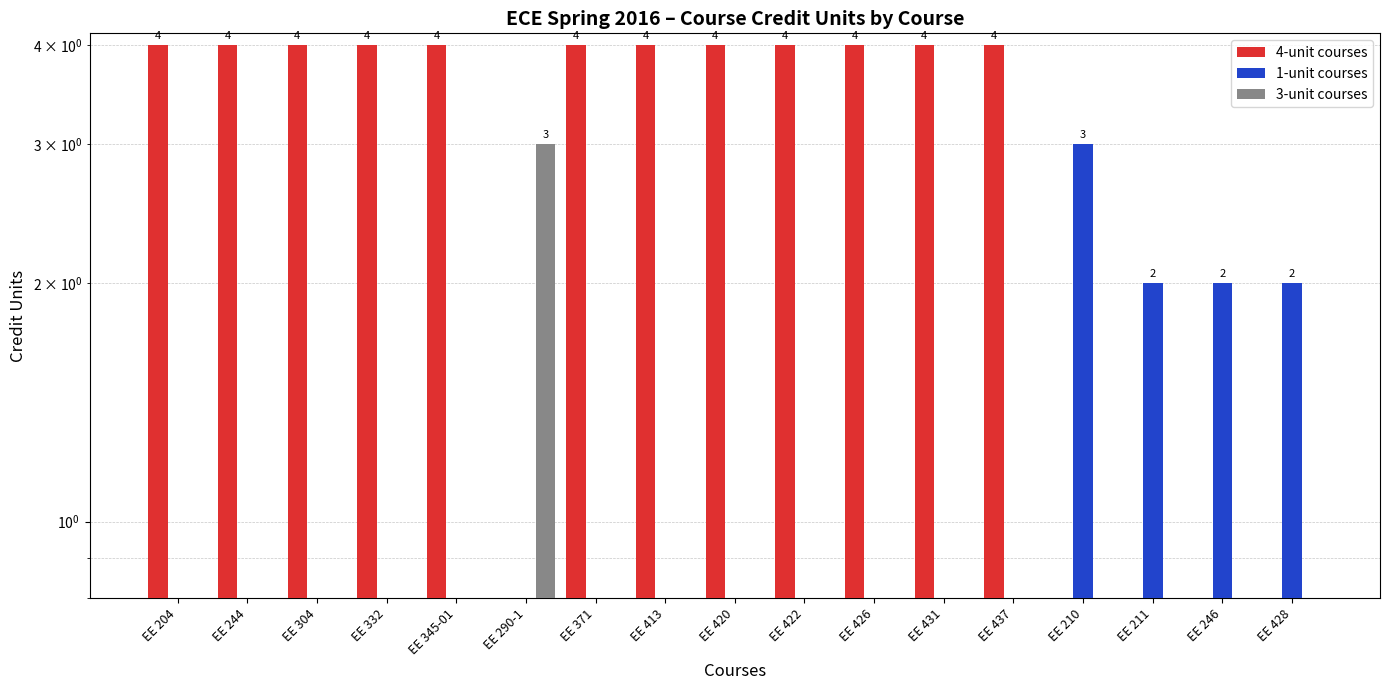

What is the greatest value displayed?

4